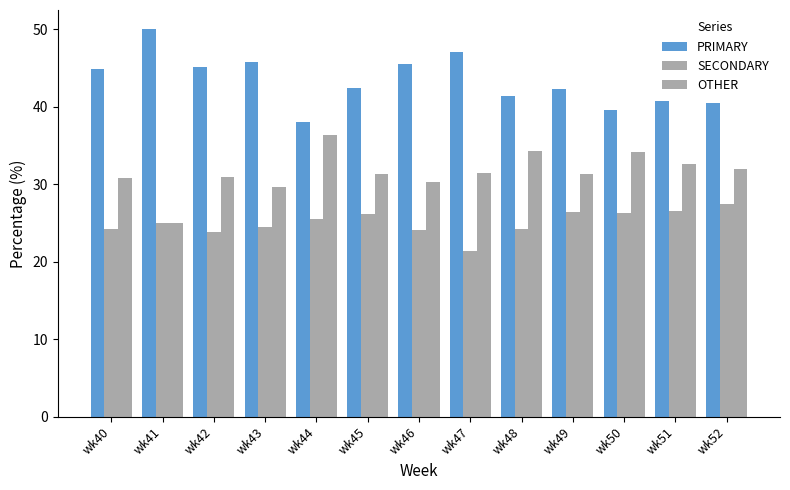

What is the sum of the PRIMARY values at wk42 and wk50?

84.7